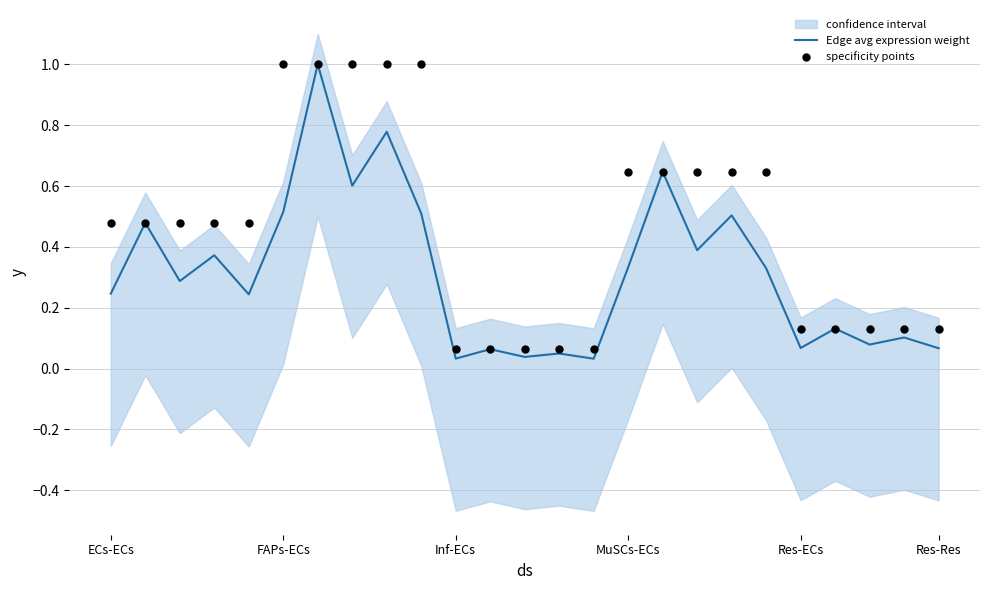

The Edge avg expression weight series shows 0.0 at Res-ECs. True or false?

False